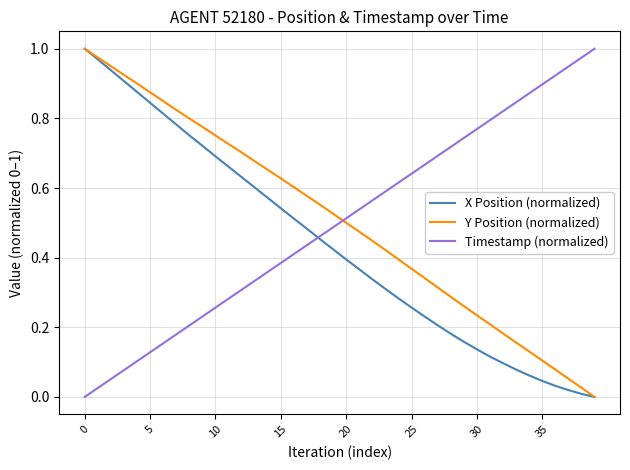

True or false: X Position (normalized) has more than 0 points higher than both neighbors.

False